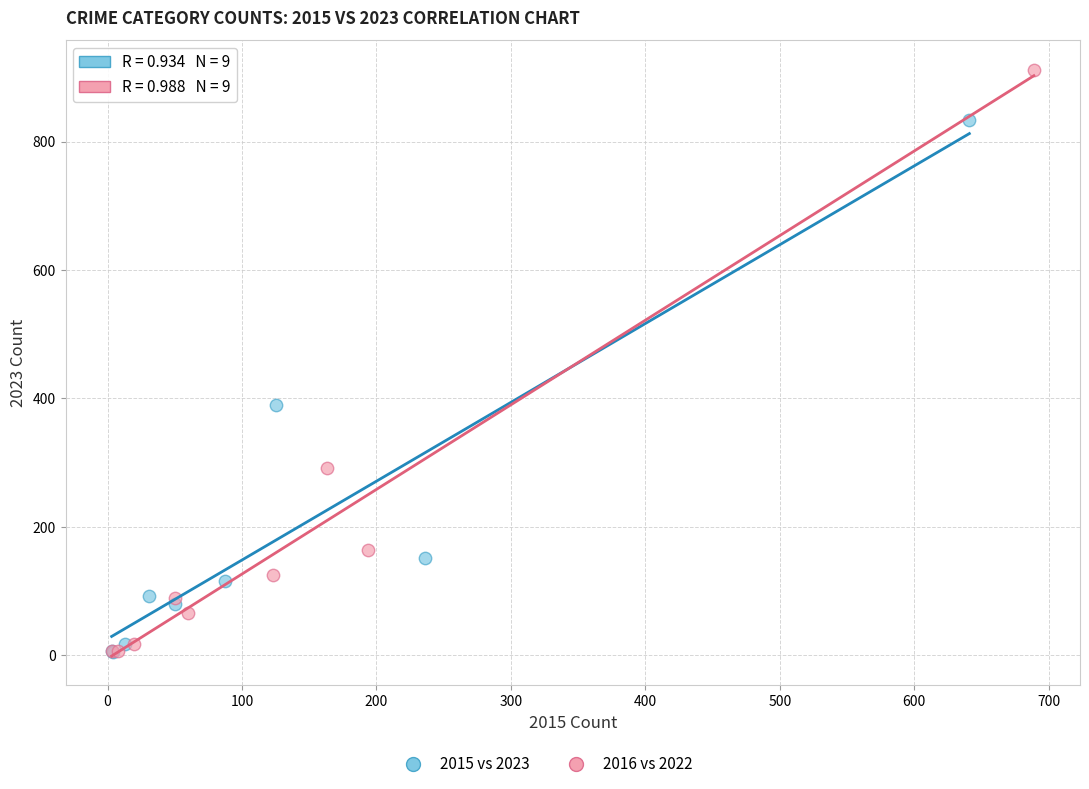

Which series has the widest spread of Y values?

2016 vs 2022